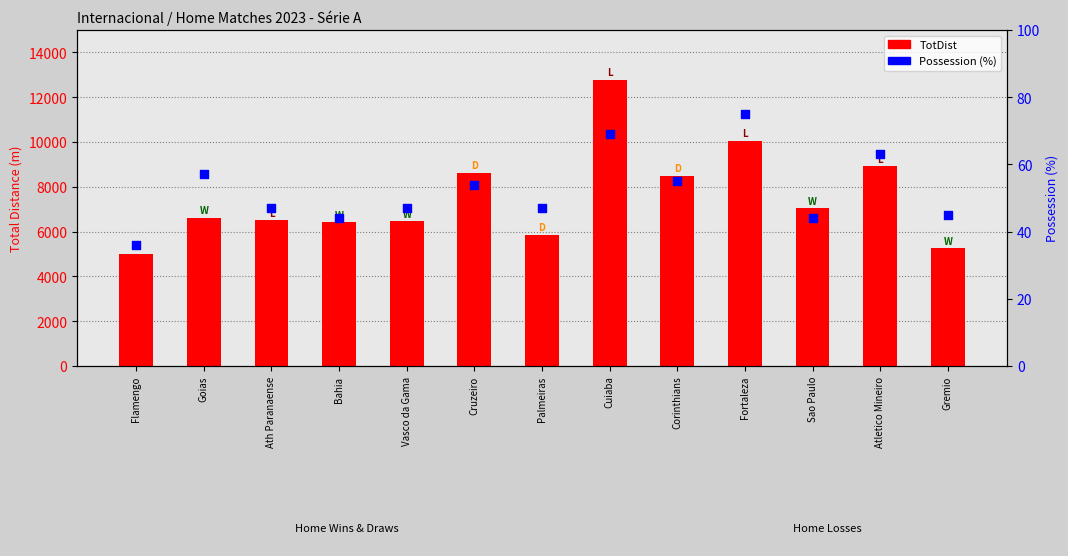

At how many categories does at least one series exceed 1454?

13